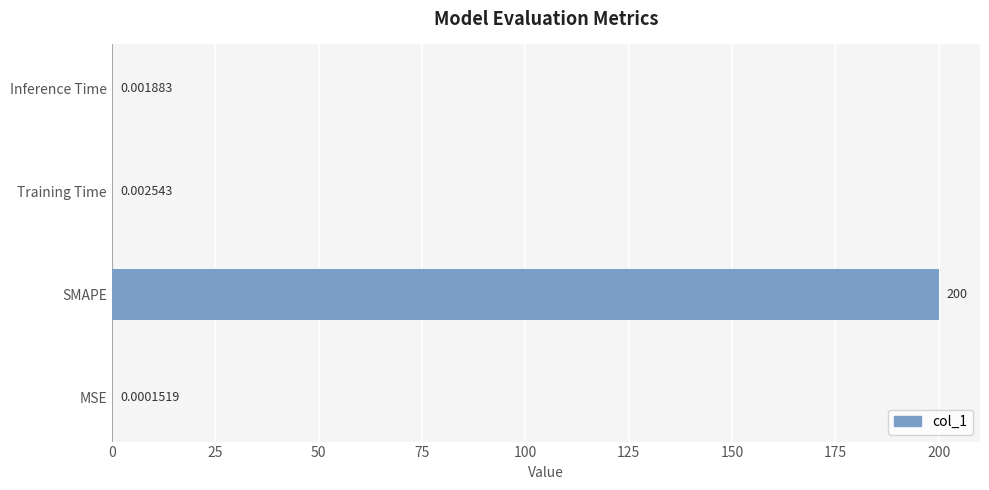

What is the sum of all values?

200.0